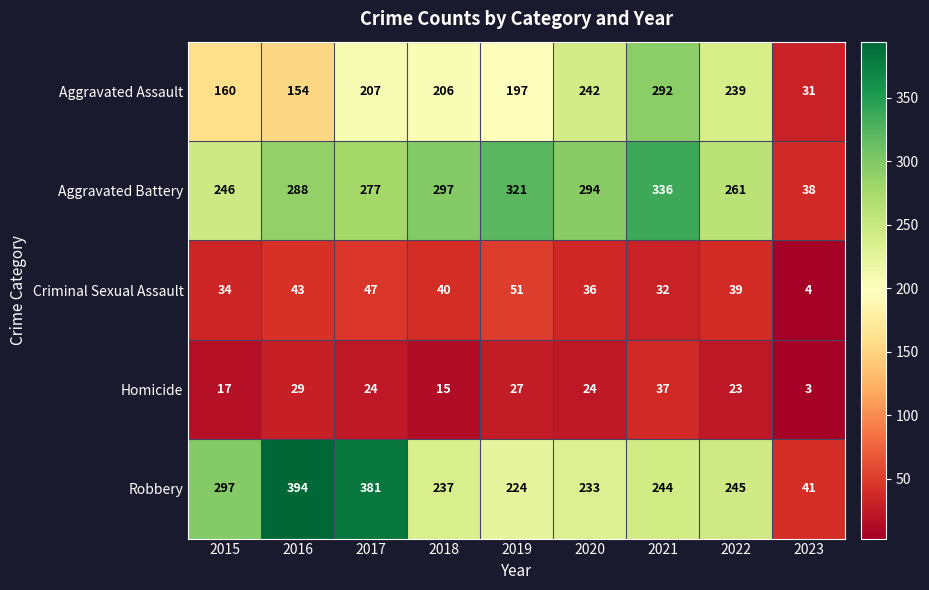

What is the smallest value displayed?

3